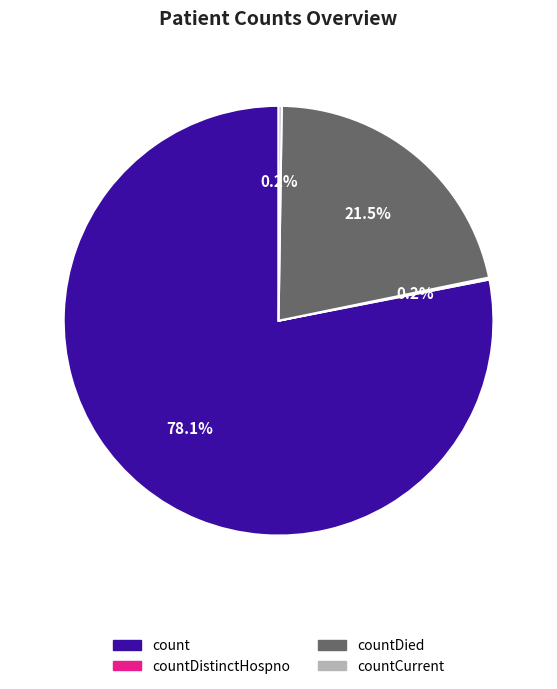

What percentage is the count slice, to the nearest percent?

78%